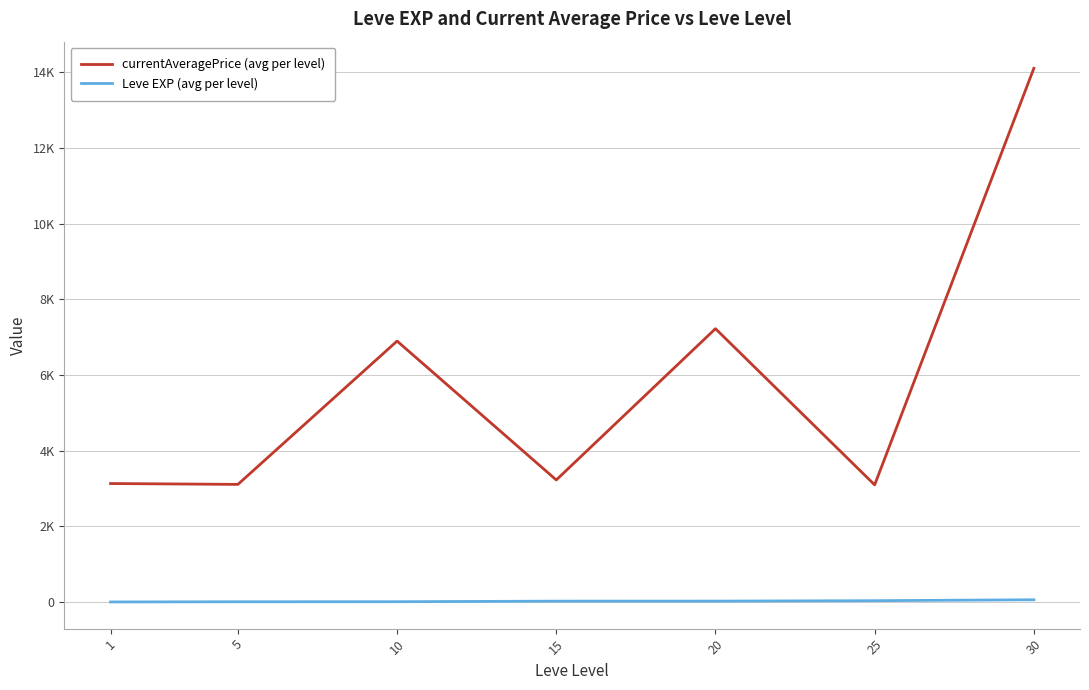

Does the chart have visible grid lines?

Yes